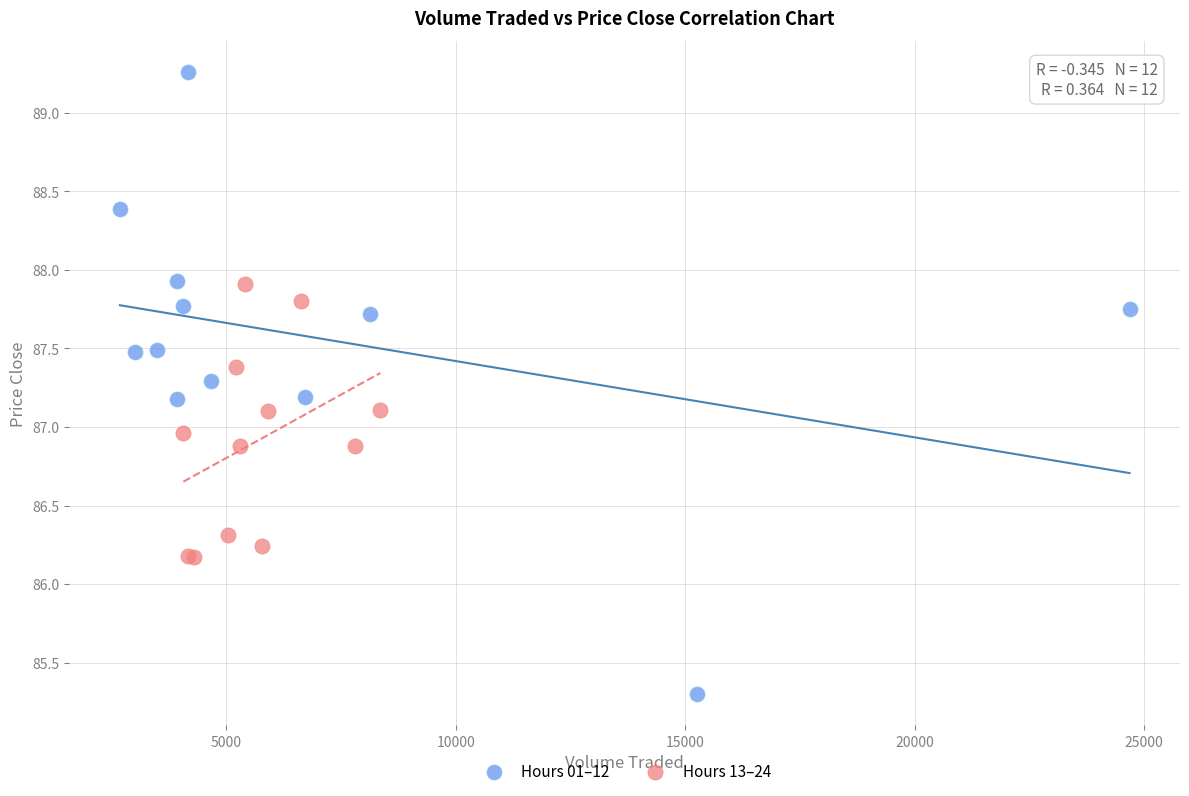

Which series has the widest spread of Y values?

Hours 01–12